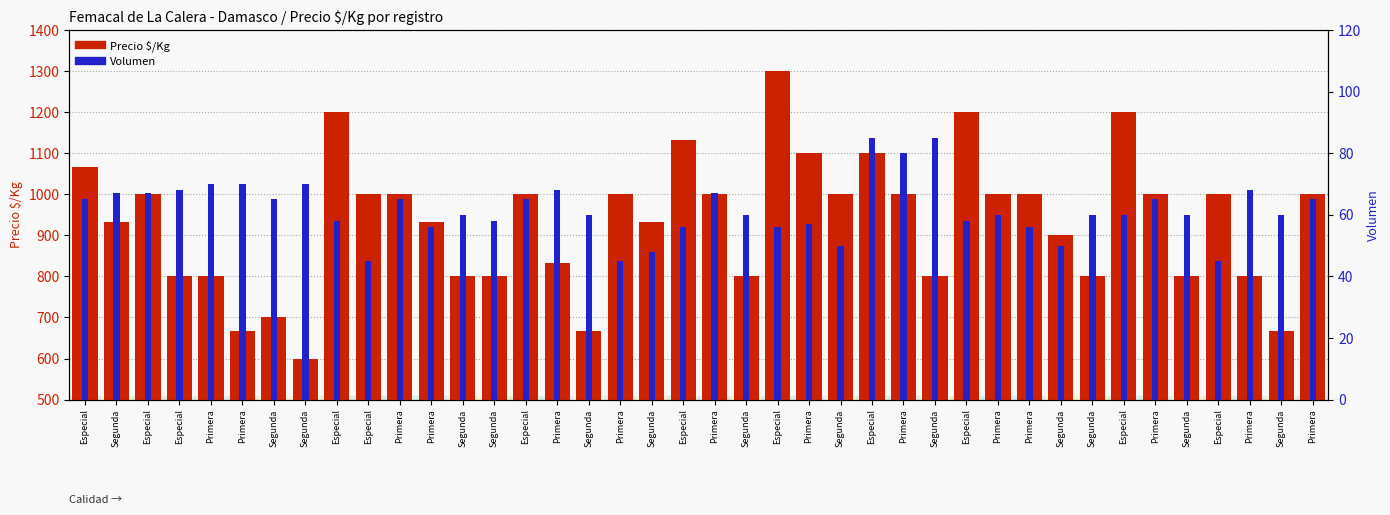

How many data points in Precio $/Kg are above 1000?

8